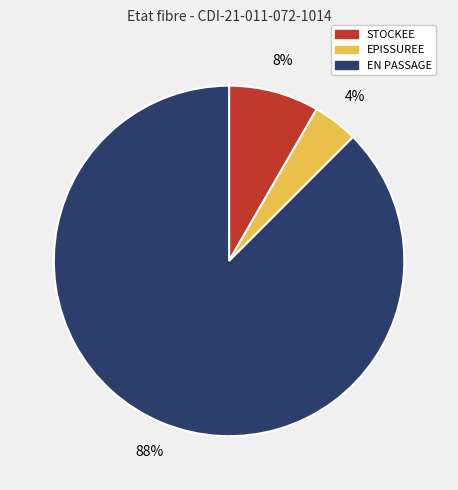

Does STOCKEE account for over 50% of the chart?

No